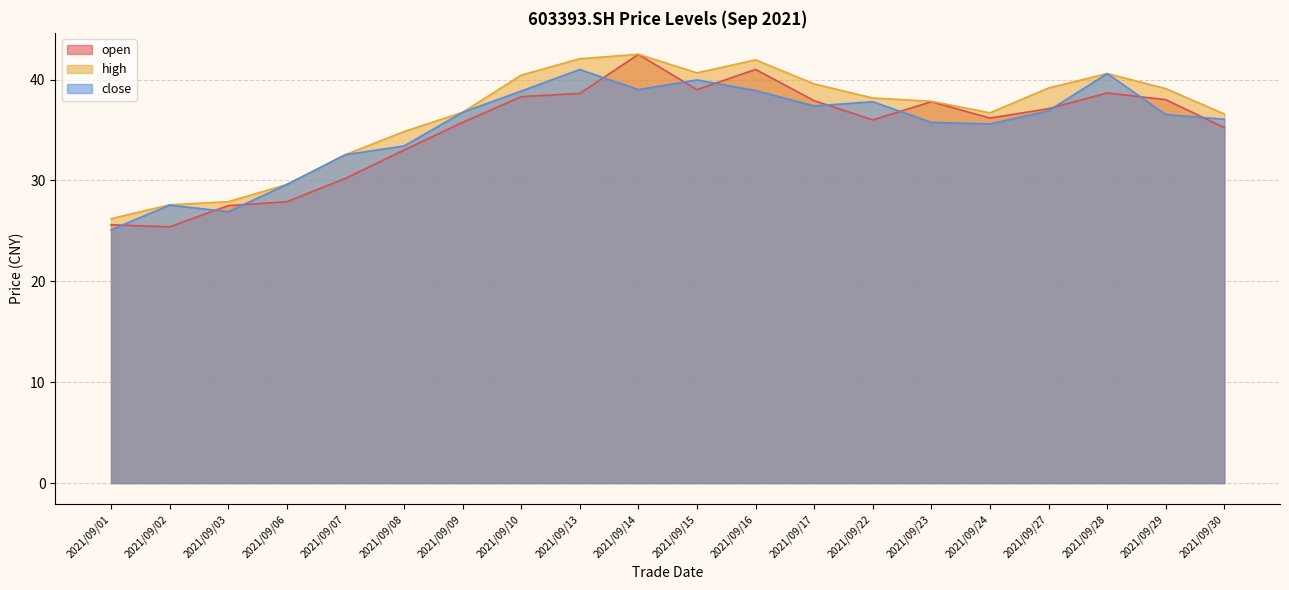

Read the open value at 2021/09/06.

27.9